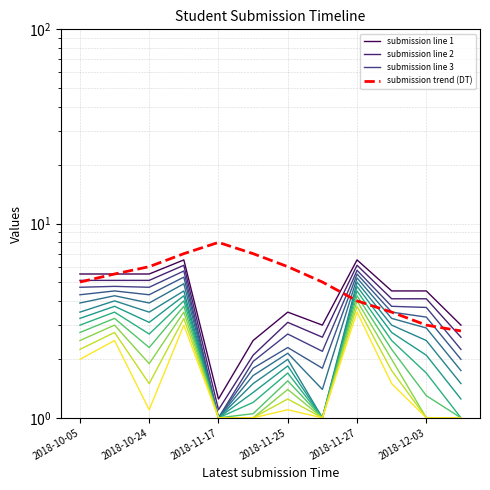

Which series has the largest total across all categories?

submission trend (DT)